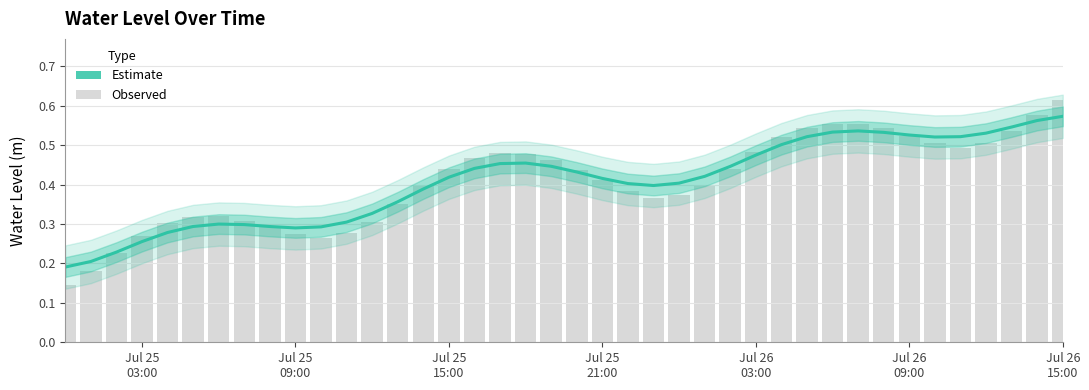

What are all the series names shown in the legend?

Estimate, Observed